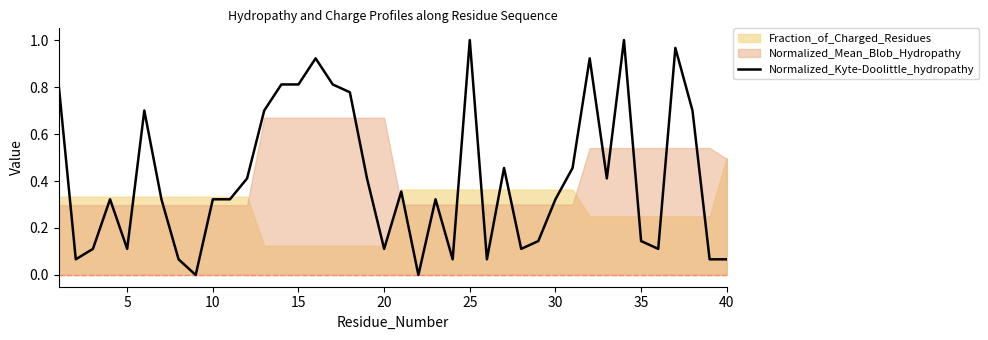

What is the average value?

0.4